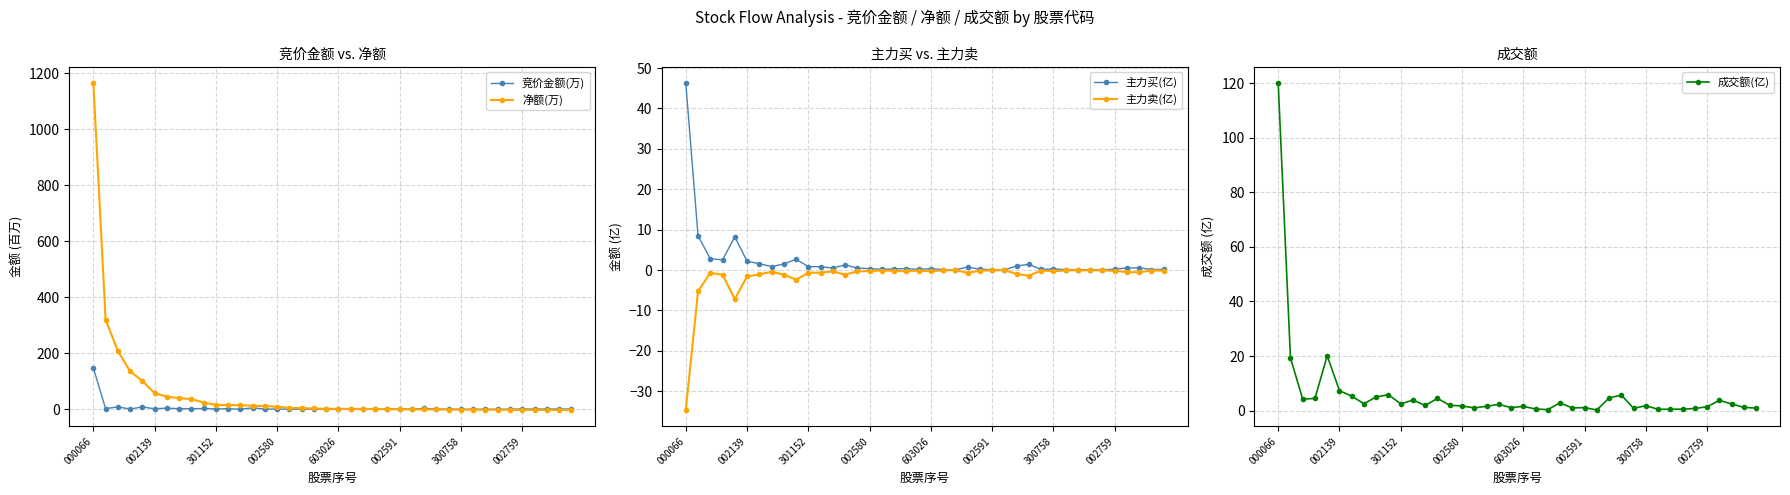

What is the value of the 净额(万) point at the 7th from the left?

45.2